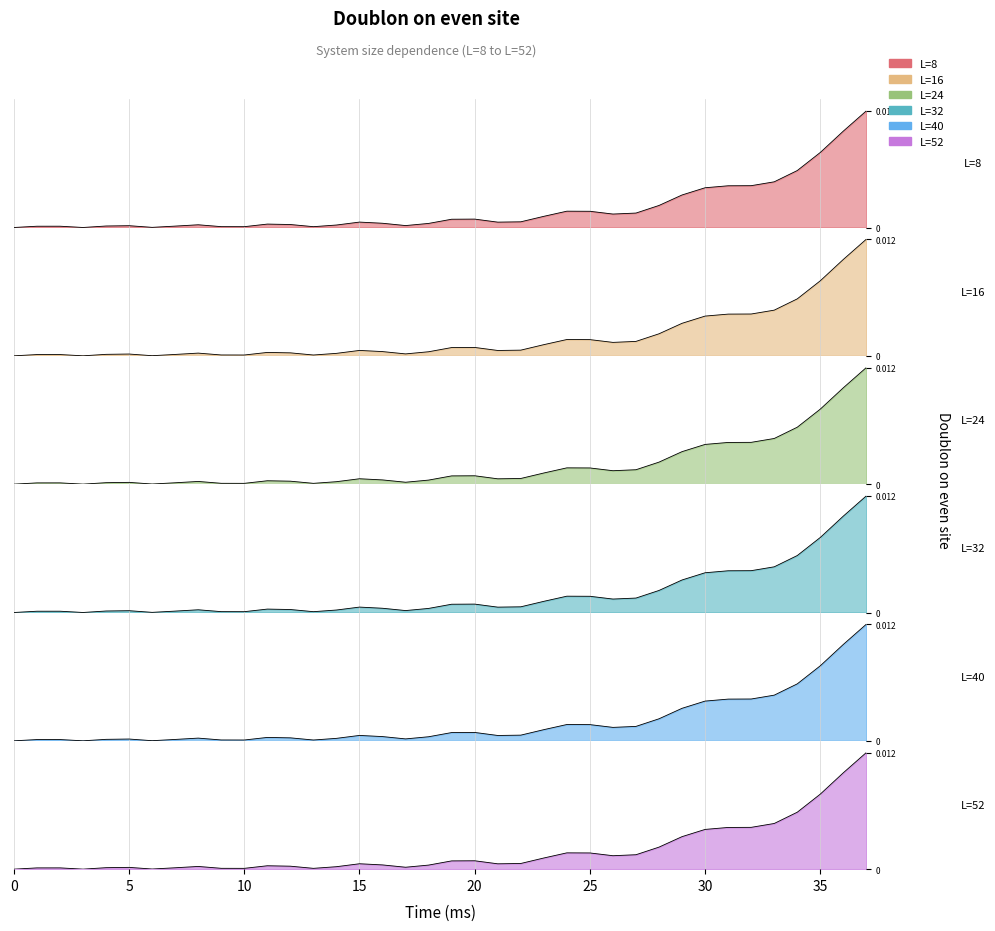

What are all the series names shown in the legend?

L=8, L=16, L=24, L=32, L=40, L=52